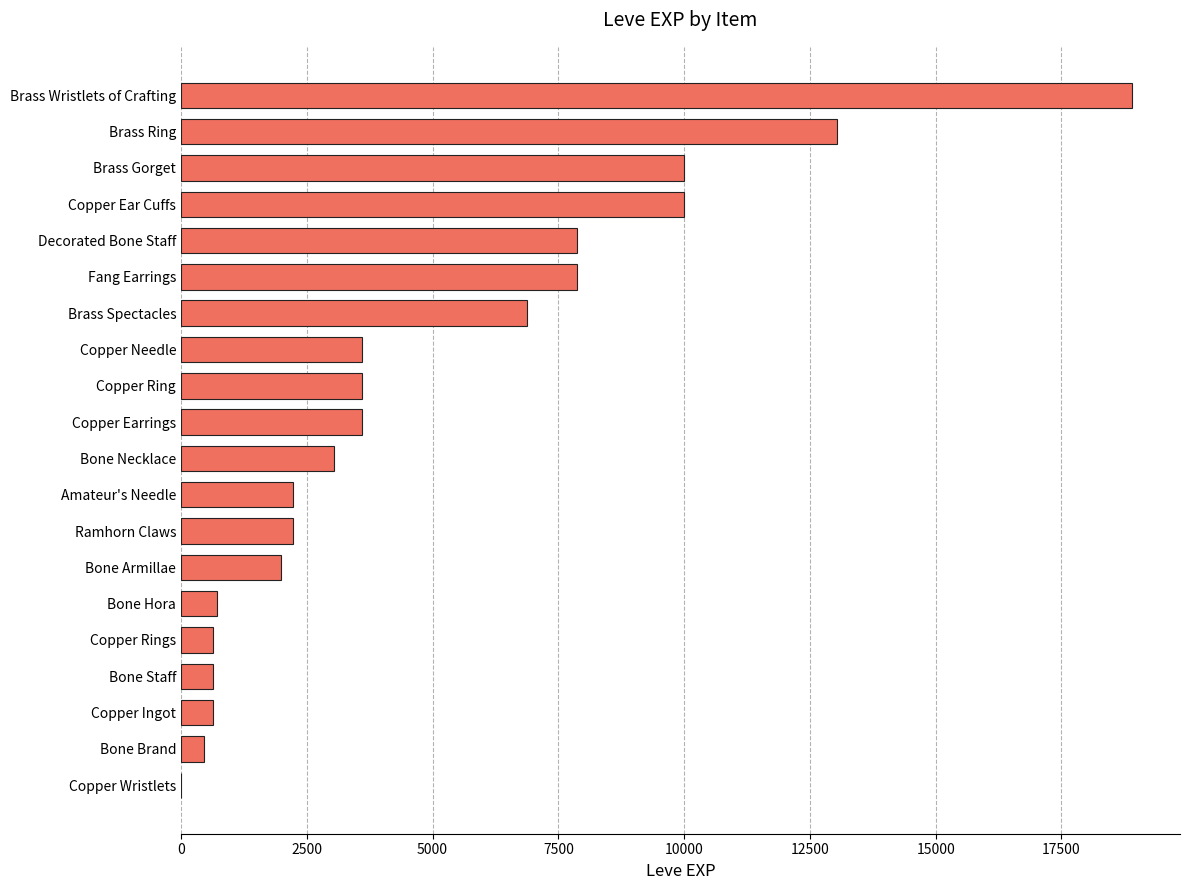

The chart shows a value of 4654 at Bone Necklace. True or false?

False